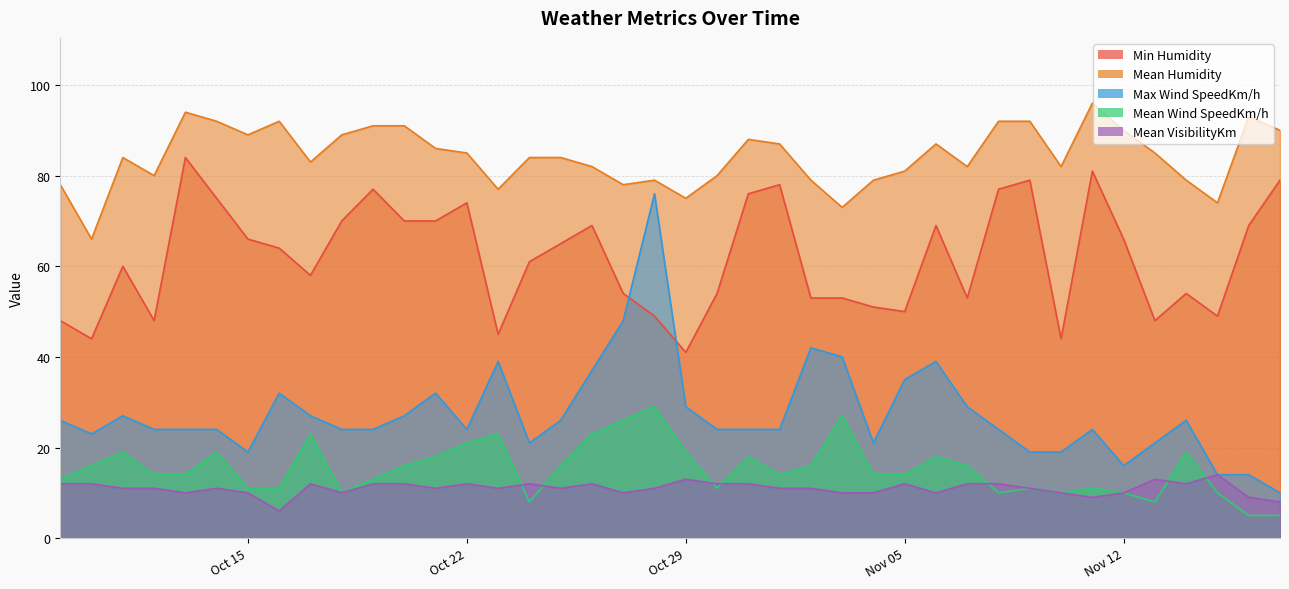

What is the minimum value shown in the chart?

5